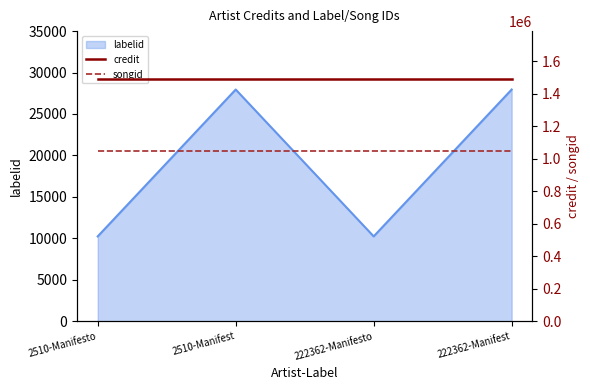

What is the minimum value for songid?

1046337